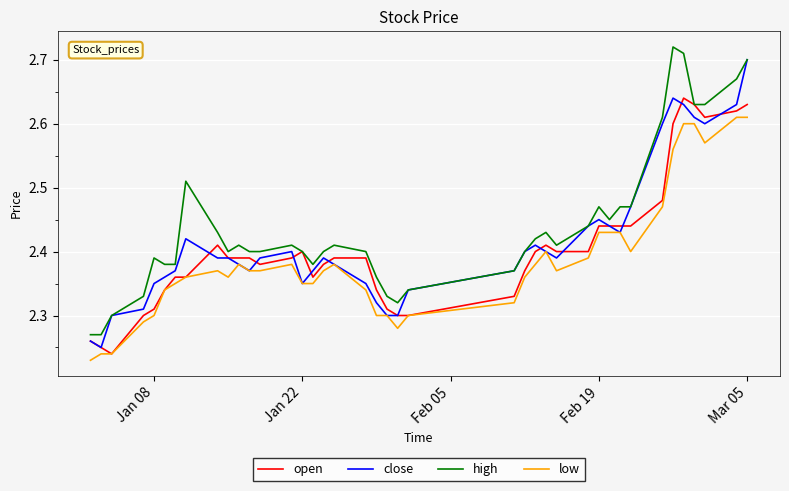

True or false: low and high intersect in this chart.

False